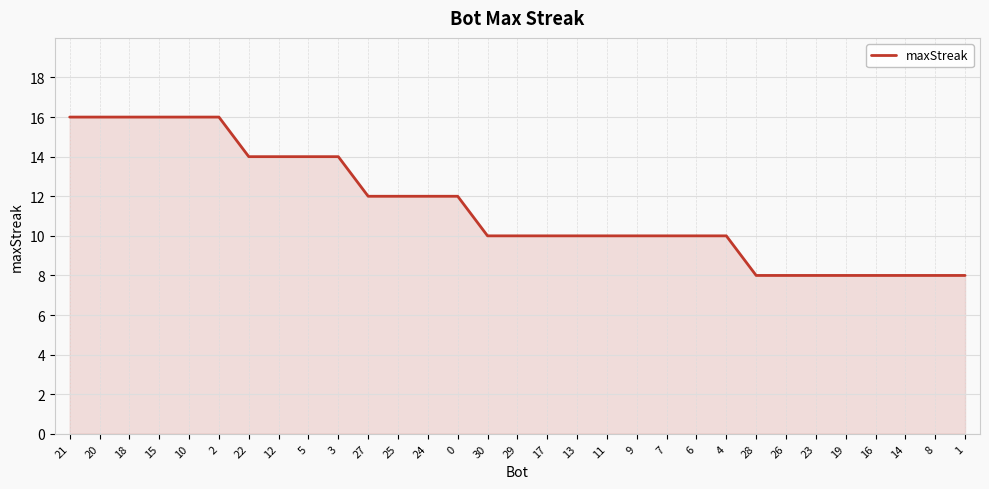

The chart shows a value of 8 at 1. True or false?

True